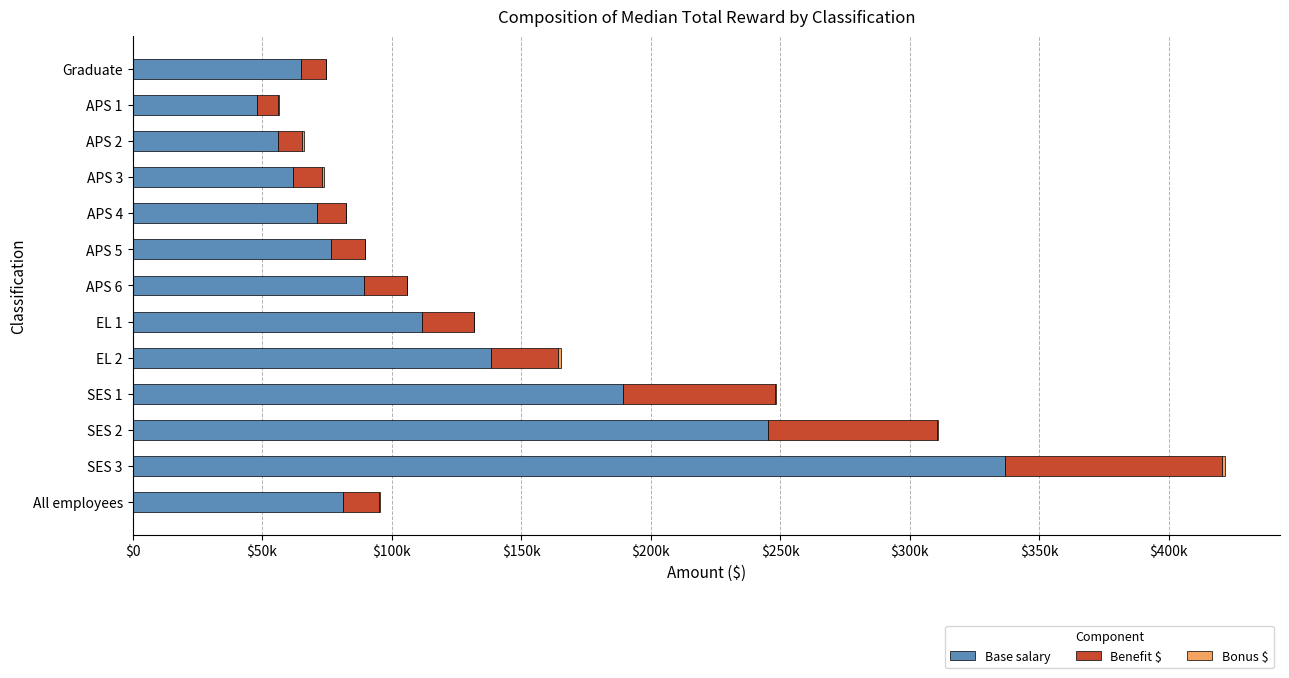

List the series in order of their overall mean, highest first.

Base salary, Benefit $, Bonus $